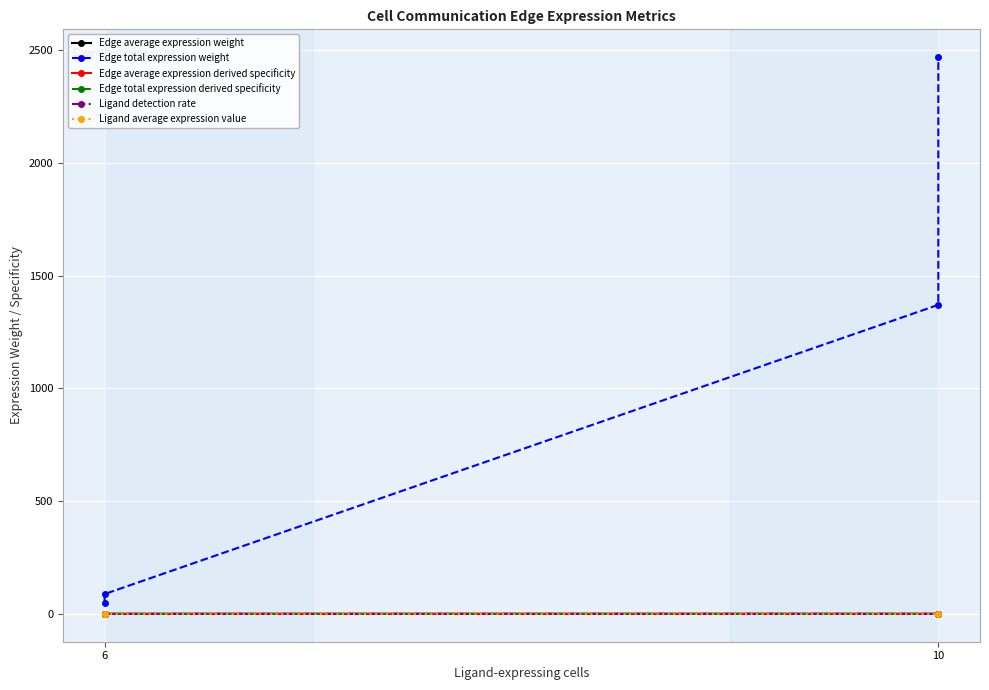

Where is the first local minimum for Ligand average expression value?

10